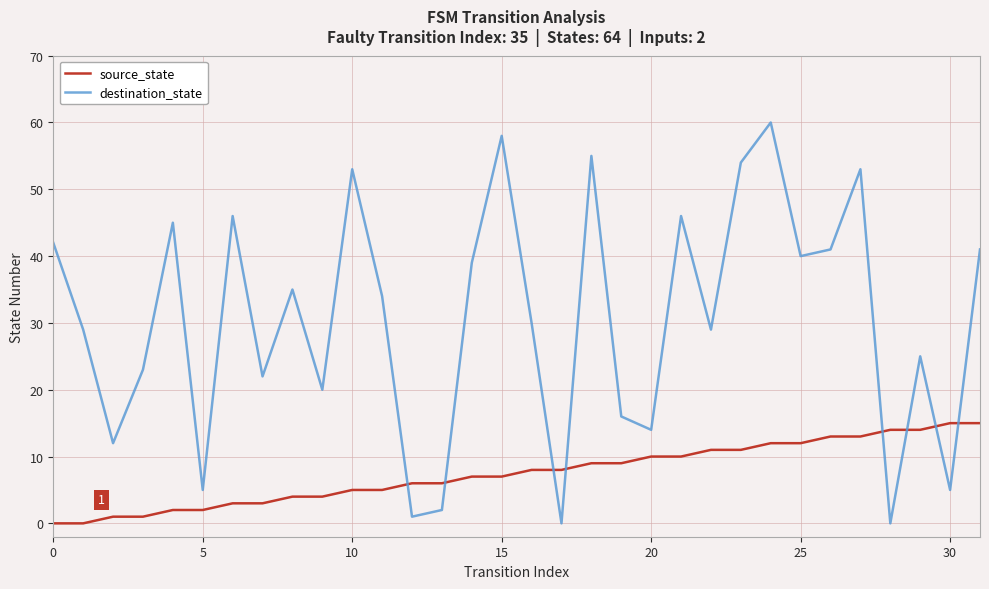

Which series has the largest range (max minus min)?

destination_state